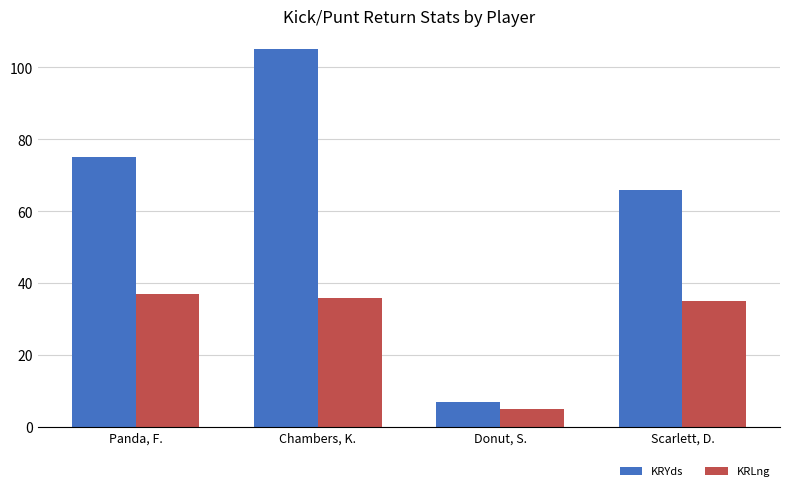

Which series changed the most between Donut, S. and Scarlett, D.?

KRYds